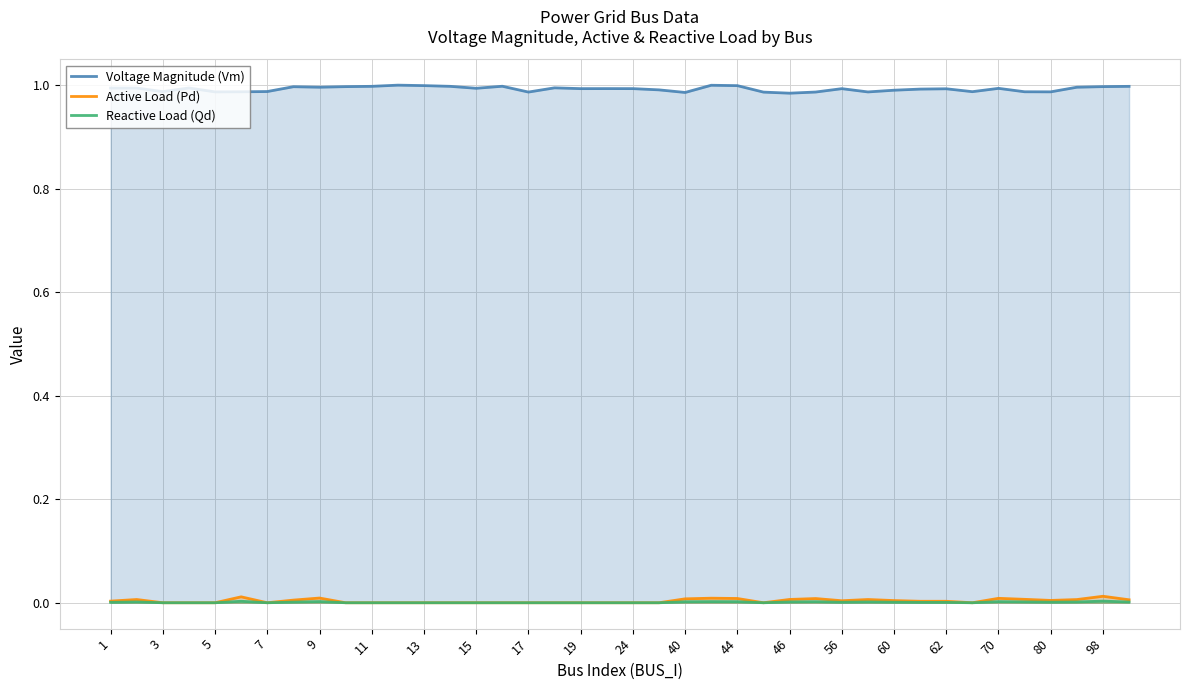

What are all the series names shown in the legend?

Voltage Magnitude (Vm), Active Load (Pd), Reactive Load (Qd)